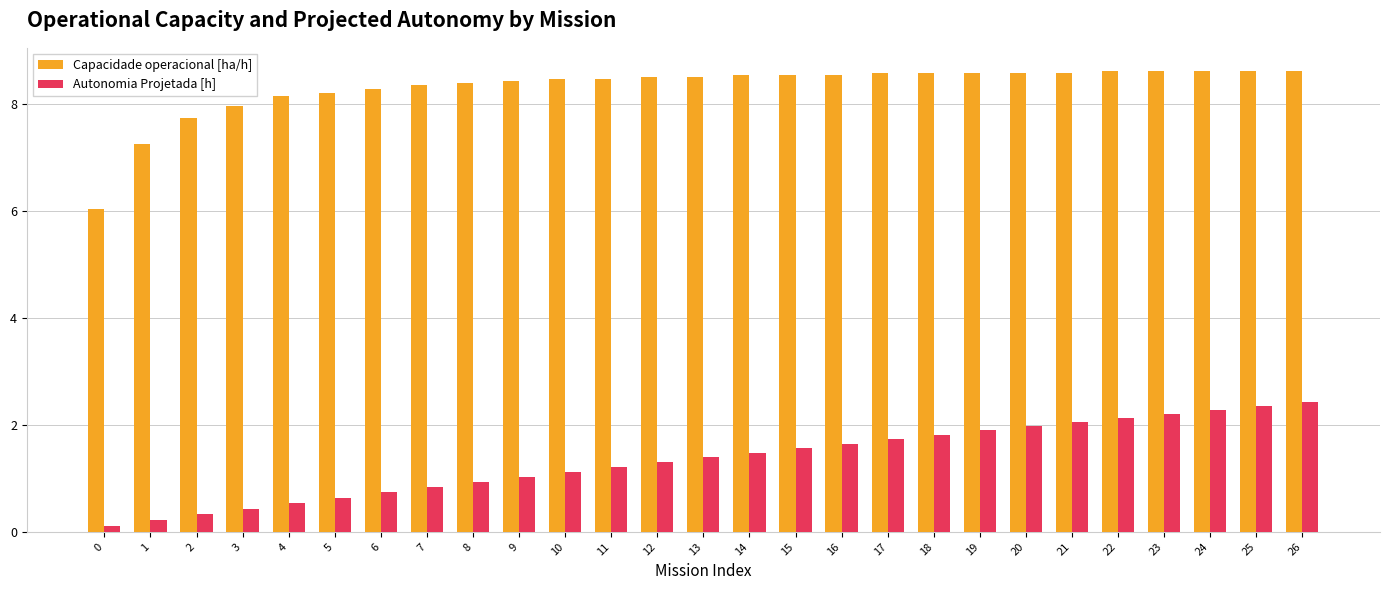

What is the average value of the Capacidade operacional [ha/h] series?

8.3